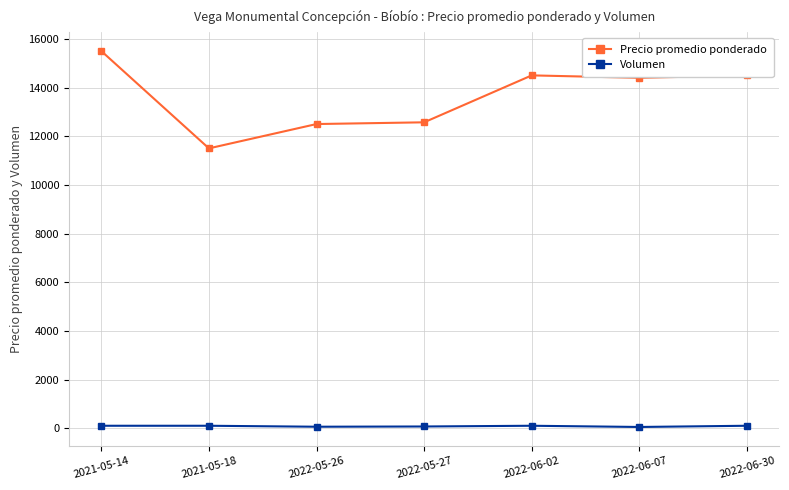

Between 2021-05-18 and 2022-06-02, which series saw the biggest shift?

Precio promedio ponderado